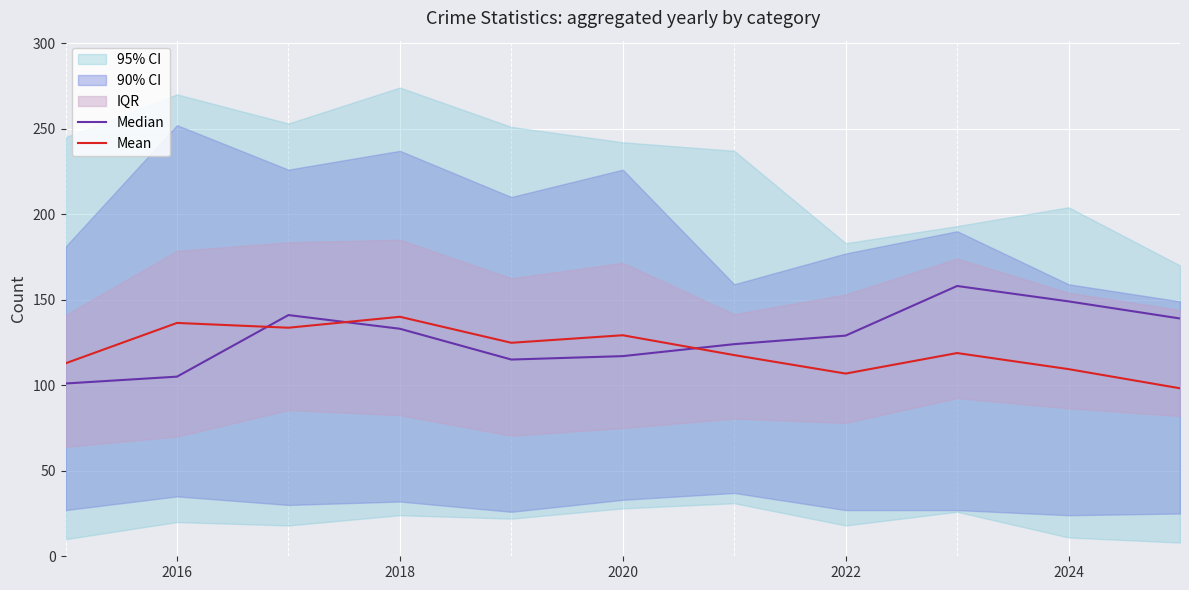

What is the approximate value of Mean at 2016?

136.4